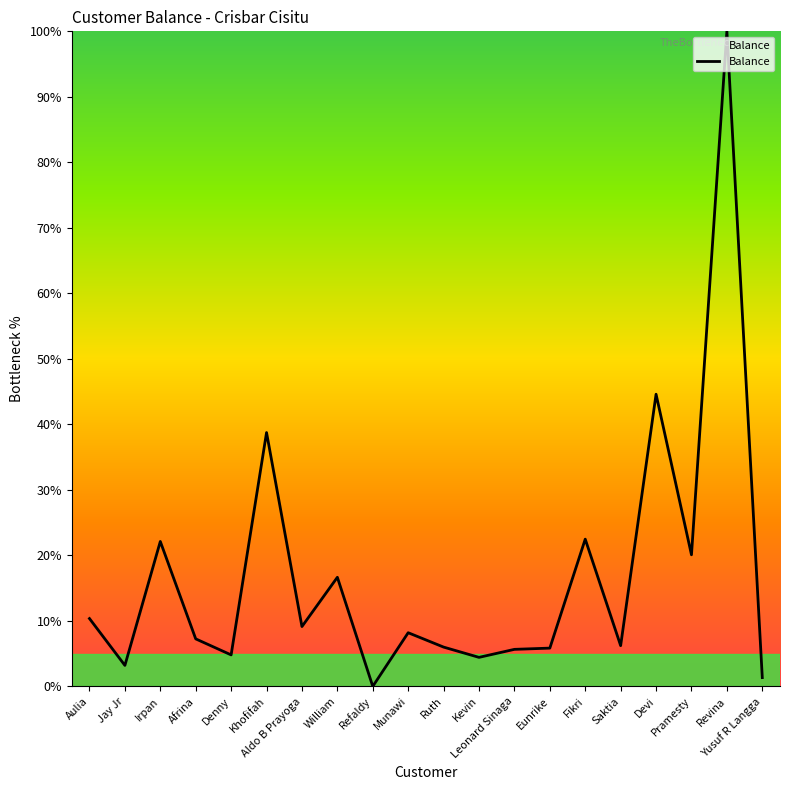

At which category does the chart reach its minimum across all series?

Refaldy